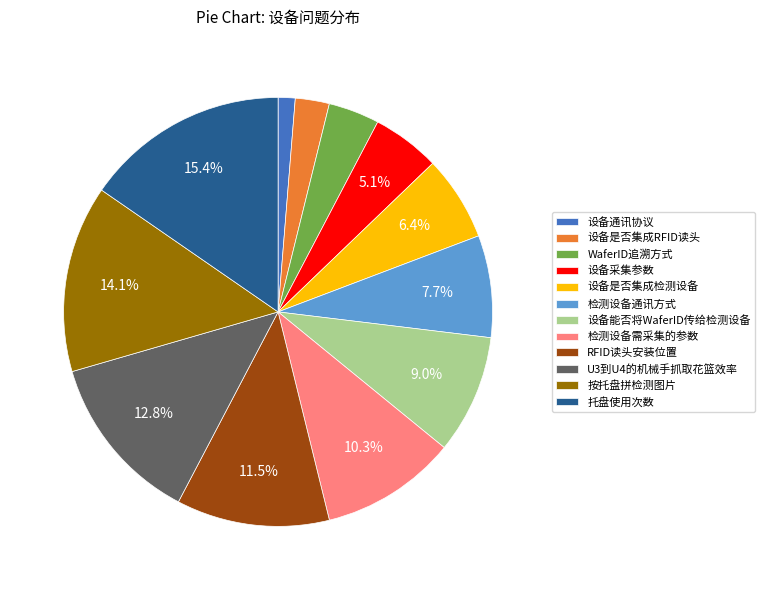

Is there a majority slice in this chart?

No